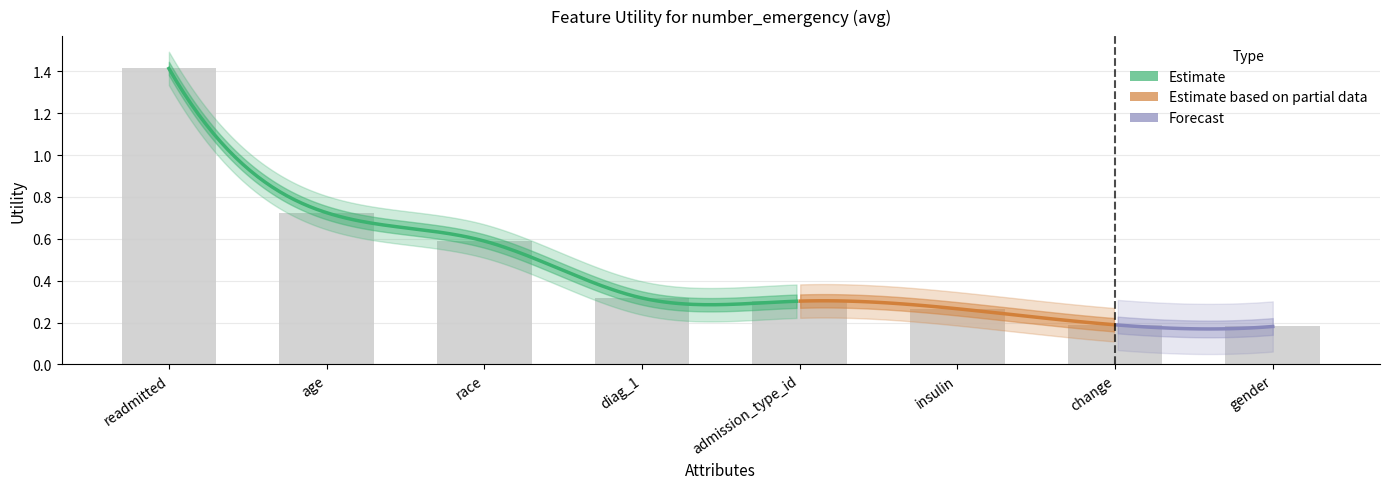

Rank the categories by value from highest to lowest.

readmitted, age, race, diag_1, admission_type_id, insulin, change, gender